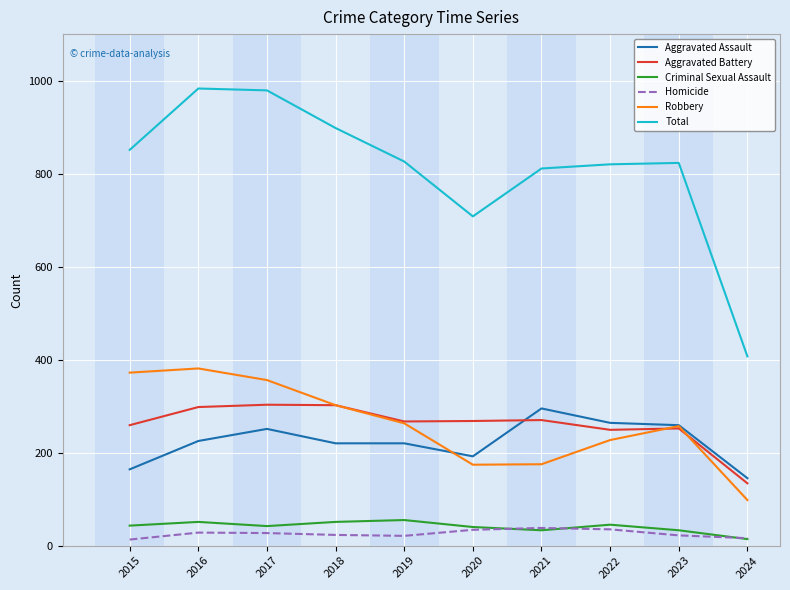

Is the value of Robbery at 2020 greater than the value of Criminal Sexual Assault at 2016?

Yes